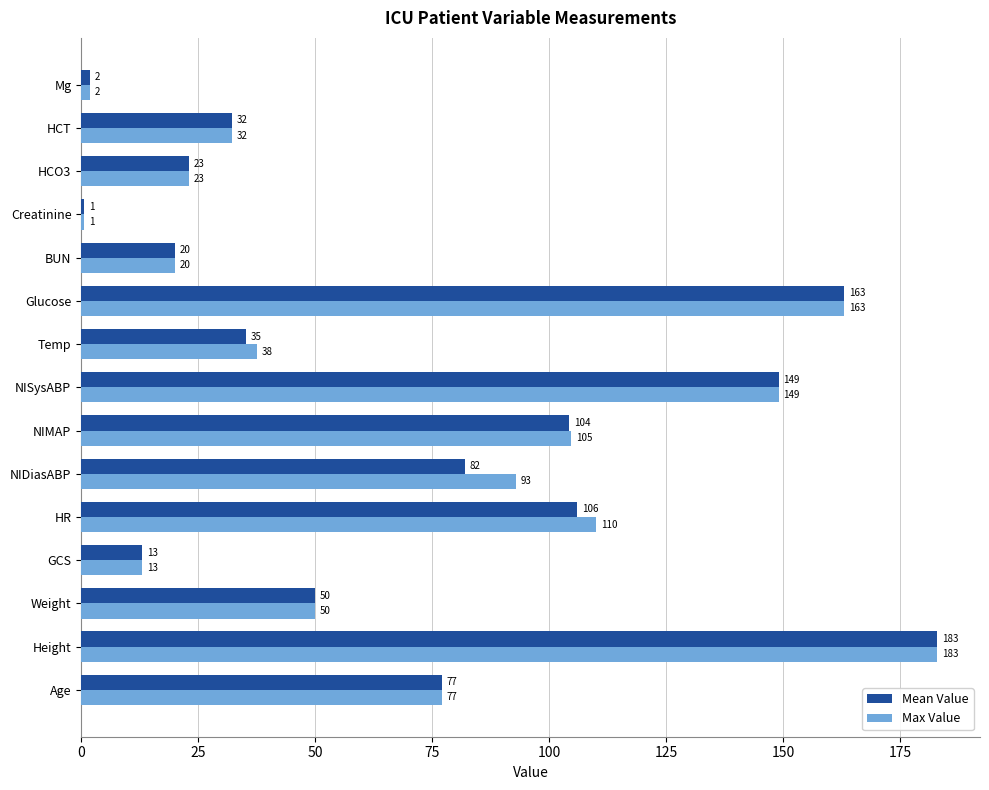

List the series in order of their overall mean, lowest first.

Mean Value, Max Value